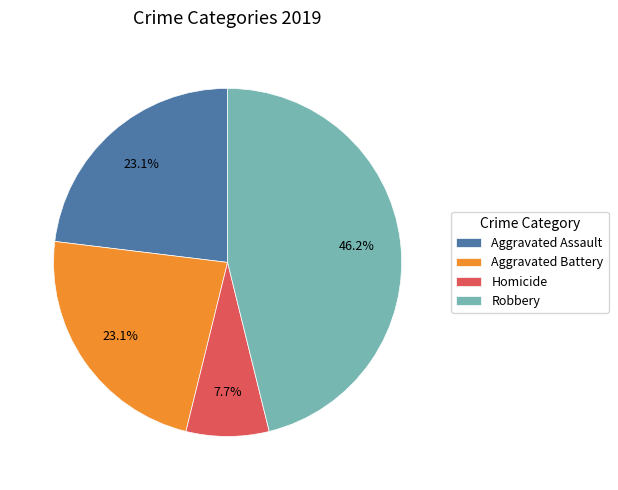

Combined, what portion of the pie is Homicide and Aggravated Assault?

30.8%